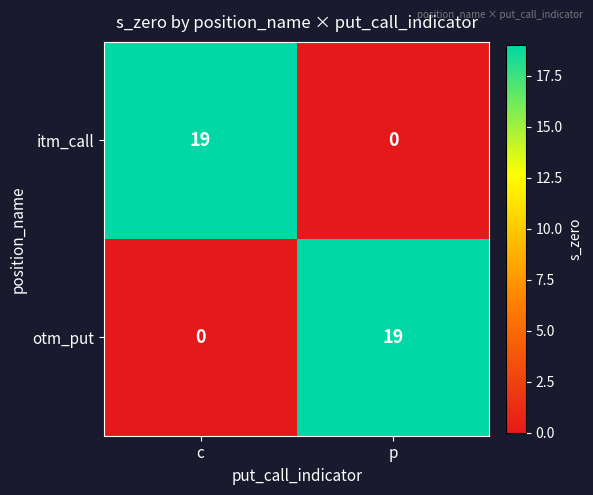

Reading right to left, extract all data points from this chart.

itm_call: p=0	c=19
otm_put: p=19	c=0